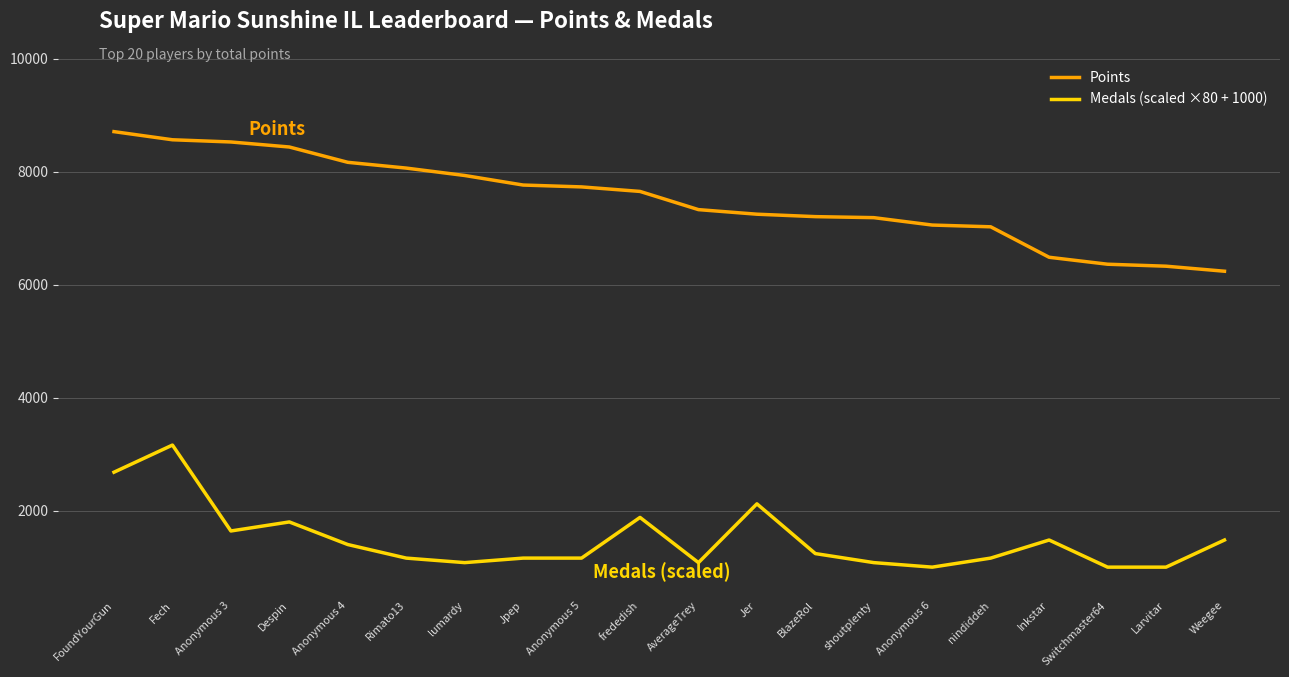

Rank the series by their average value, from lowest to highest.

Medals (scaled ×80 + 1000), Points